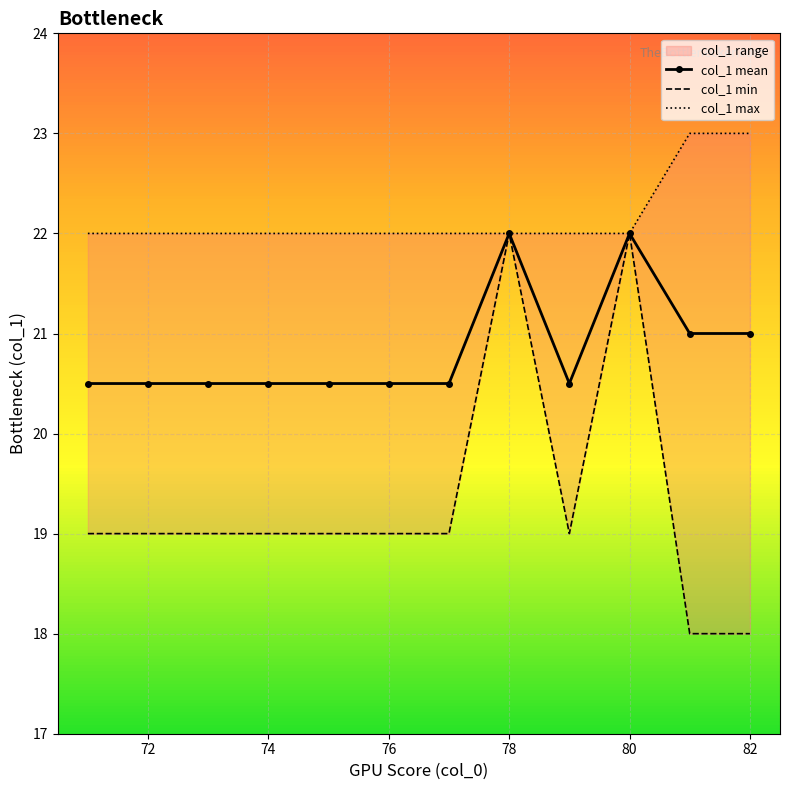

True or false: col_1 mean has more than 1 interior local peaks.

True